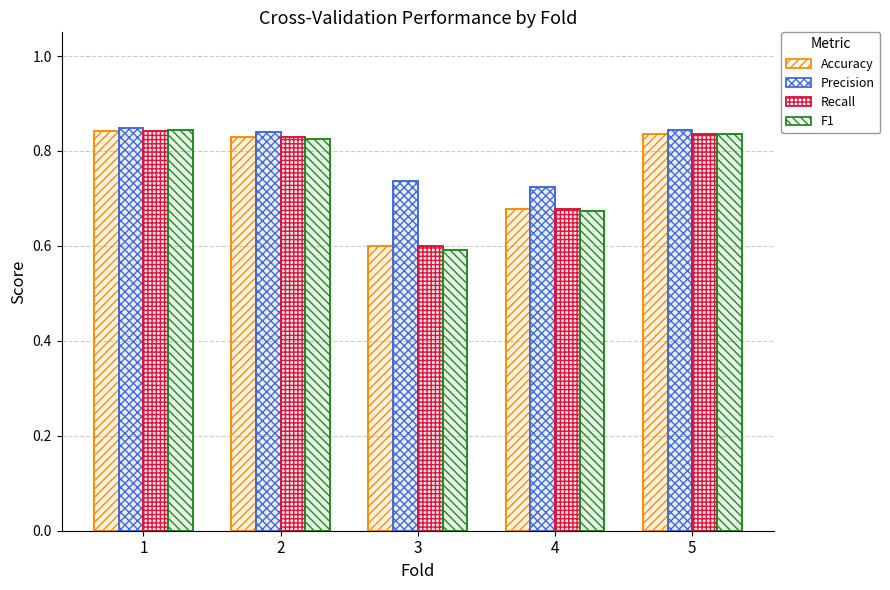

What is the sum of the Recall values at 4 and 5?

1.5